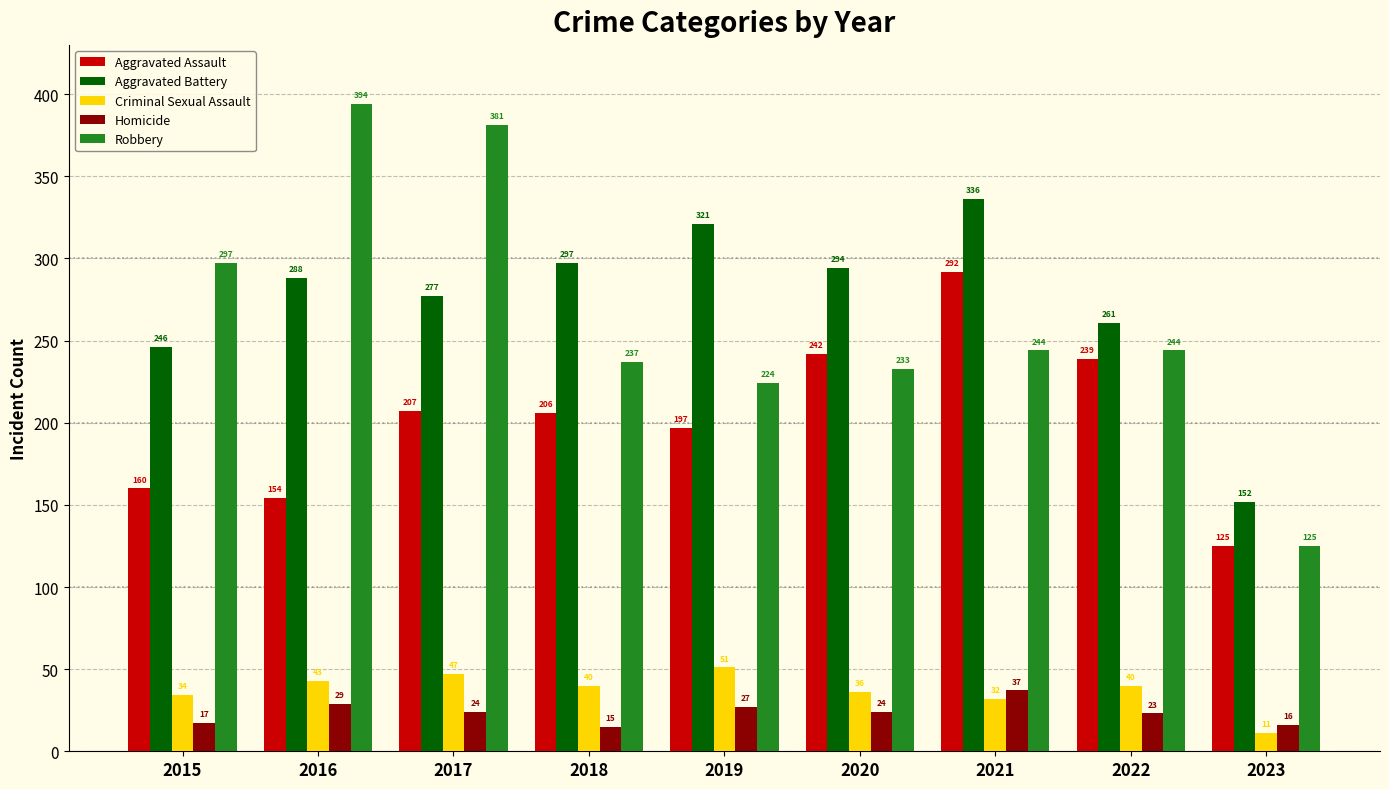

Reading left to right, extract all data points from this chart.

Aggravated Assault: 2015=160	2016=154	2017=207	2018=206	2019=197	2020=242	2021=292	2022=239	2023=125
Aggravated Battery: 2015=246	2016=288	2017=277	2018=297	2019=321	2020=294	2021=336	2022=261	2023=152
Criminal Sexual Assault: 2015=34	2016=43	2017=47	2018=40	2019=51	2020=36	2021=32	2022=40	2023=11
Homicide: 2015=17	2016=29	2017=24	2018=15	2019=27	2020=24	2021=37	2022=23	2023=16
Robbery: 2015=297	2016=394	2017=381	2018=237	2019=224	2020=233	2021=244	2022=244	2023=125